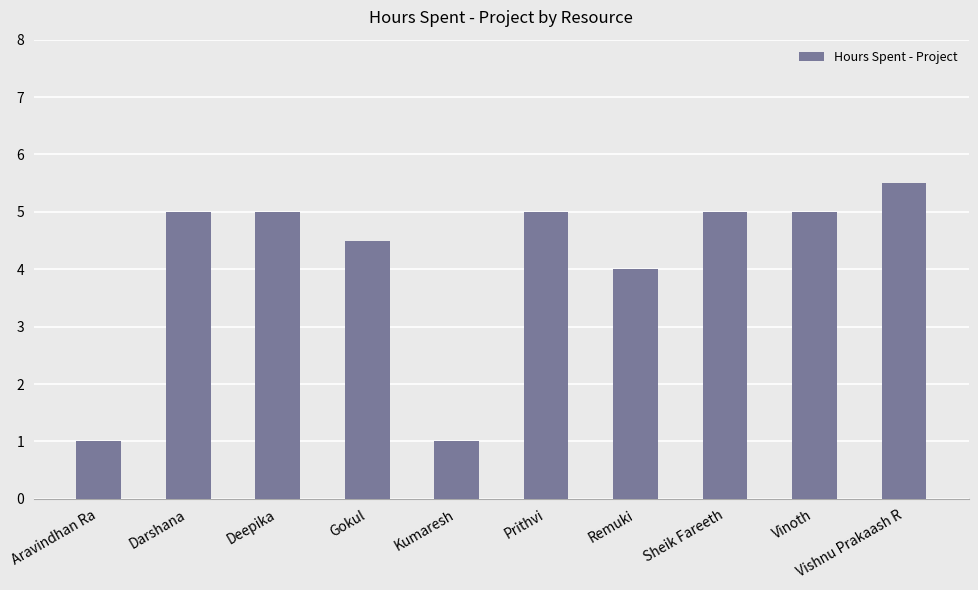

Is it true that the value at Remuki is 6.1?

False